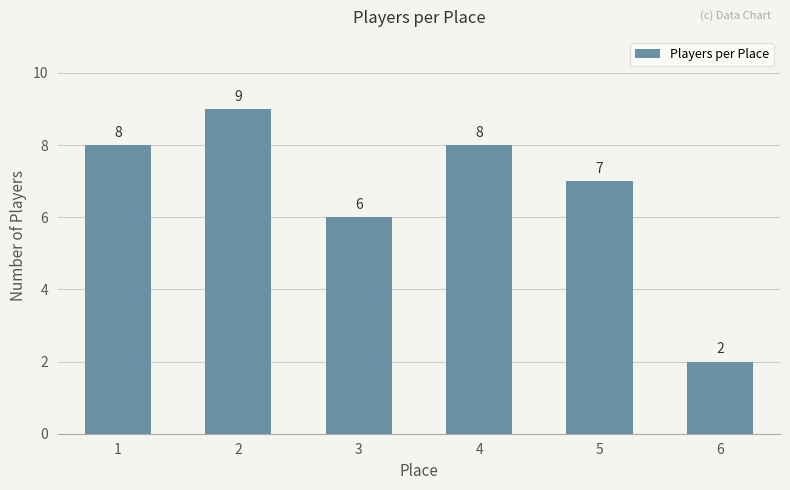

Reading left to right, what are all the values shown in this chart?

1=8	2=9	3=6	4=8	5=7	6=2